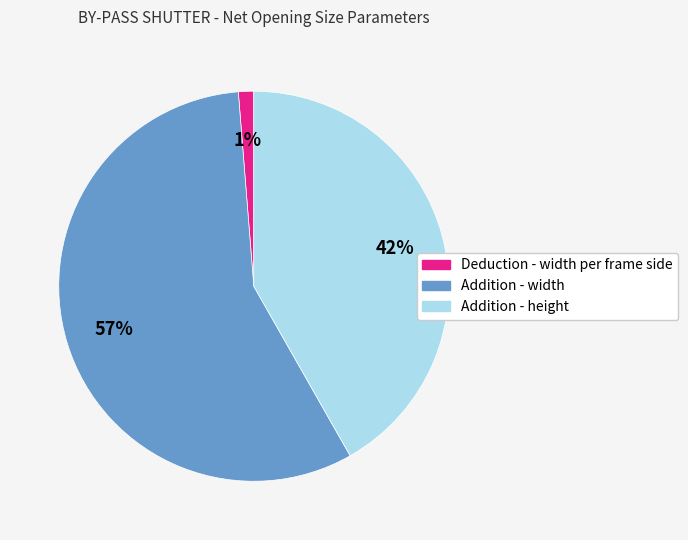

Is there any slice that represents more than half of the pie?

Yes